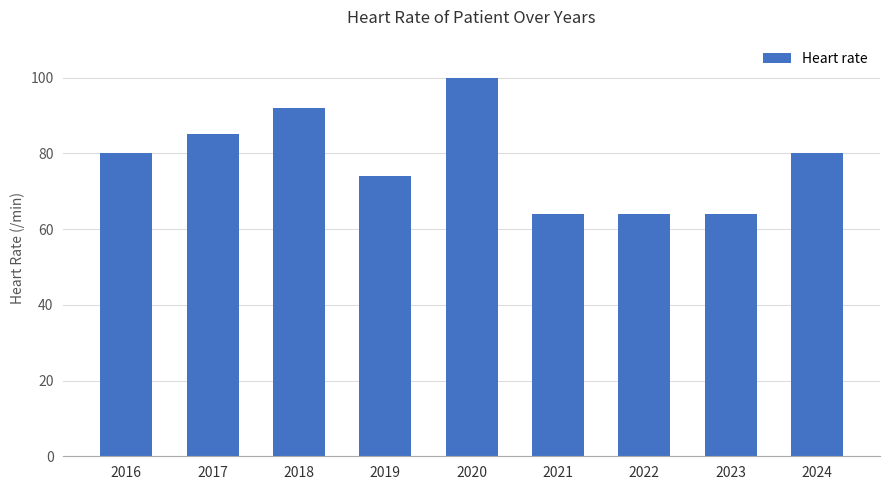

What is the value of the 5th bar from the left?

100